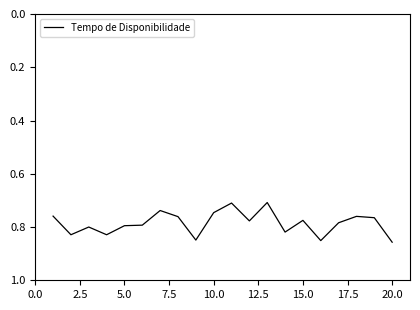

What is the difference between the maximum and minimum values?

0.1